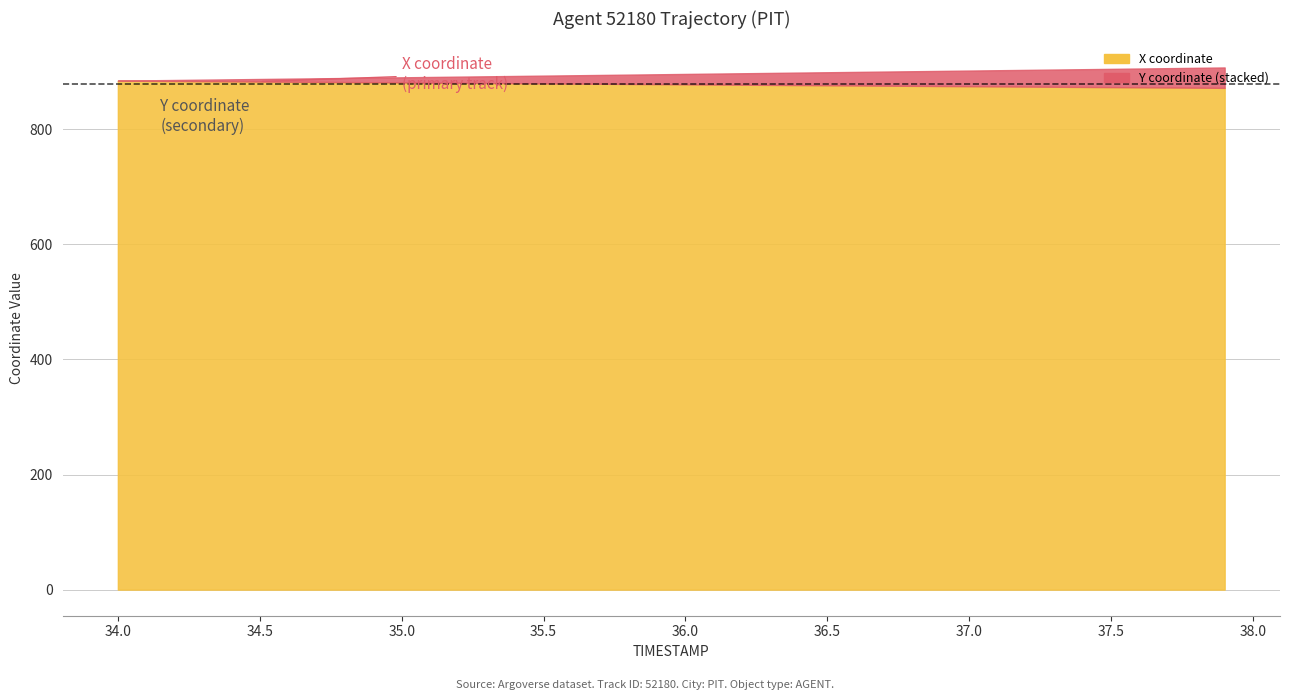

Between 3 and 15, which series saw the biggest shift?

Y